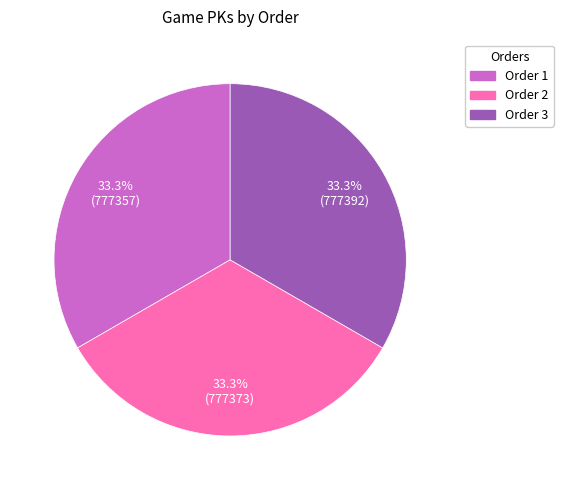

Is there a majority slice in this chart?

No